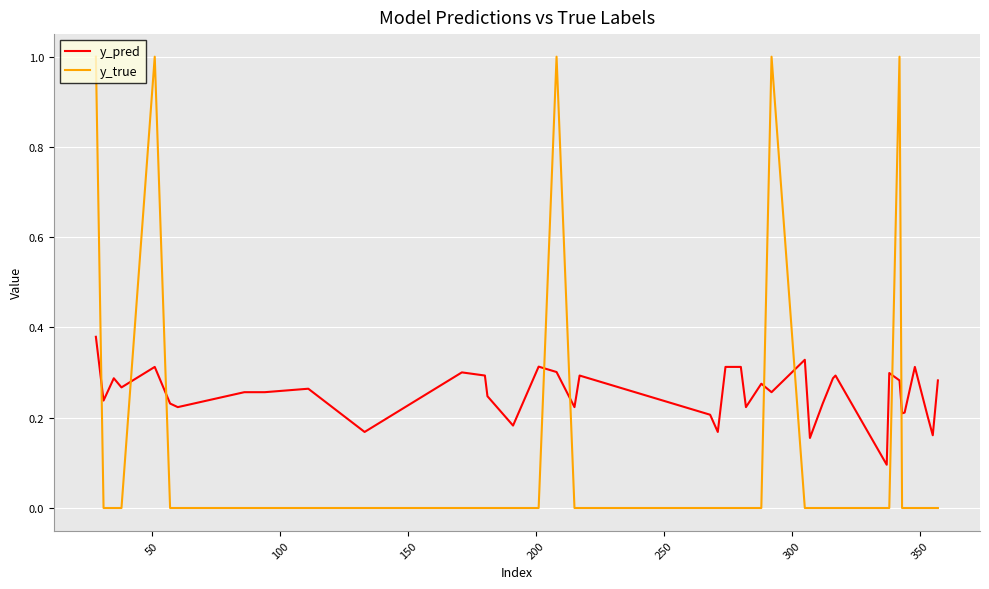

What is the sum of all y_pred values?

10.2